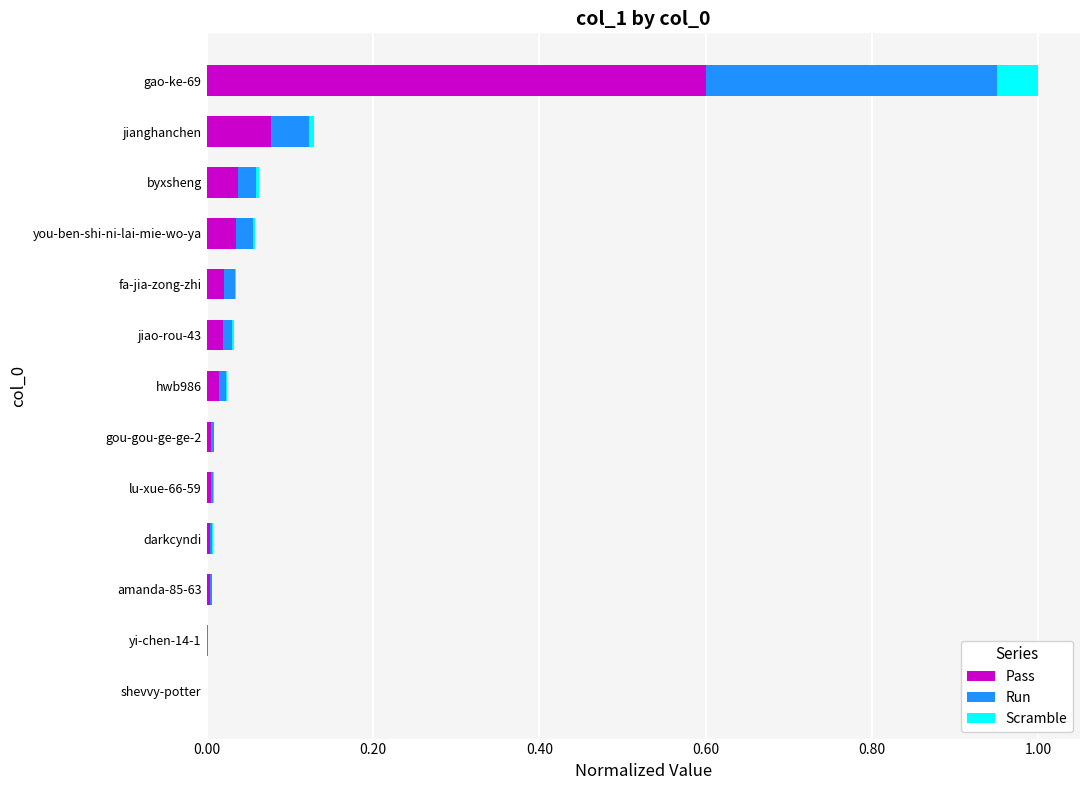

Which category has the highest value in the Pass series?

gao-ke-69